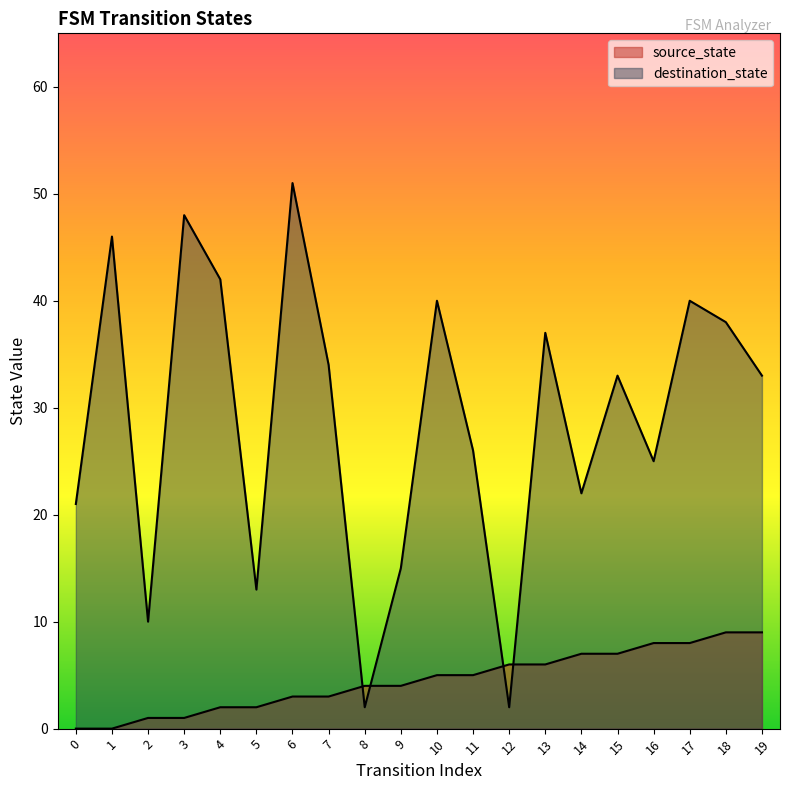

What is the difference between the maximum and minimum values in the source_state series?

9